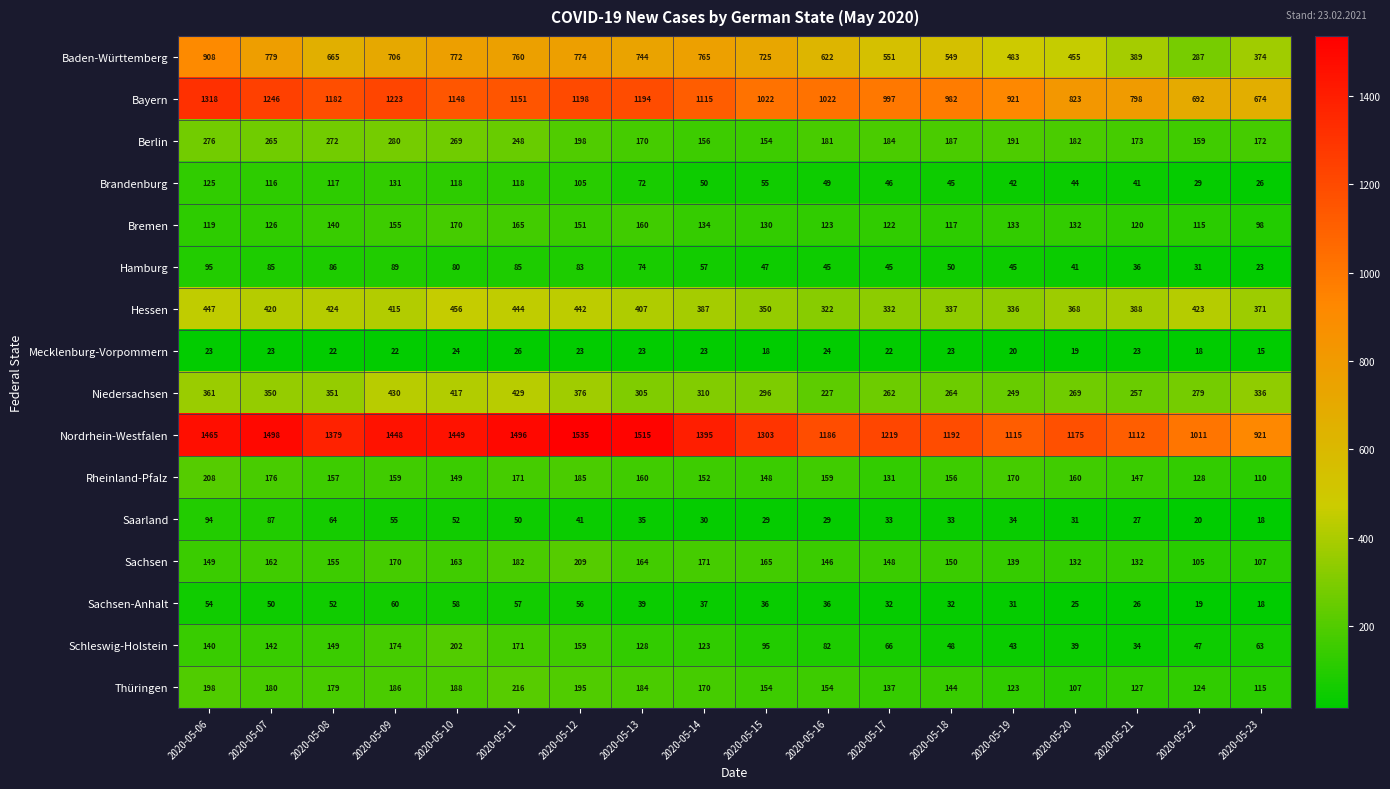

List the series in order of their peak value, highest first.

Nordrhein-Westfalen, Bayern, Baden-Württemberg, Hessen, Niedersachsen, Berlin, Thüringen, Sachsen, Rheinland-Pfalz, Schleswig-Holstein, Bremen, Brandenburg, Hamburg, Saarland, Sachsen-Anhalt, Mecklenburg-Vorpommern